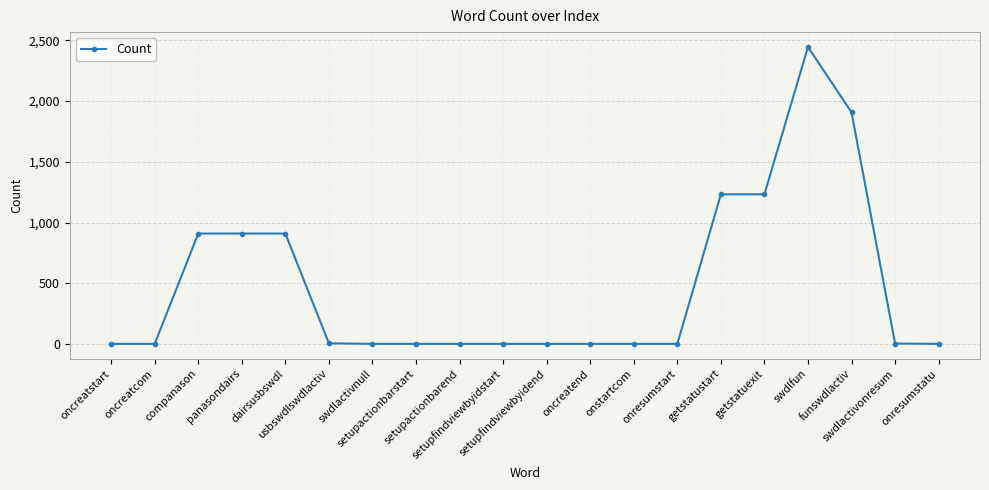

What is the average value?

478